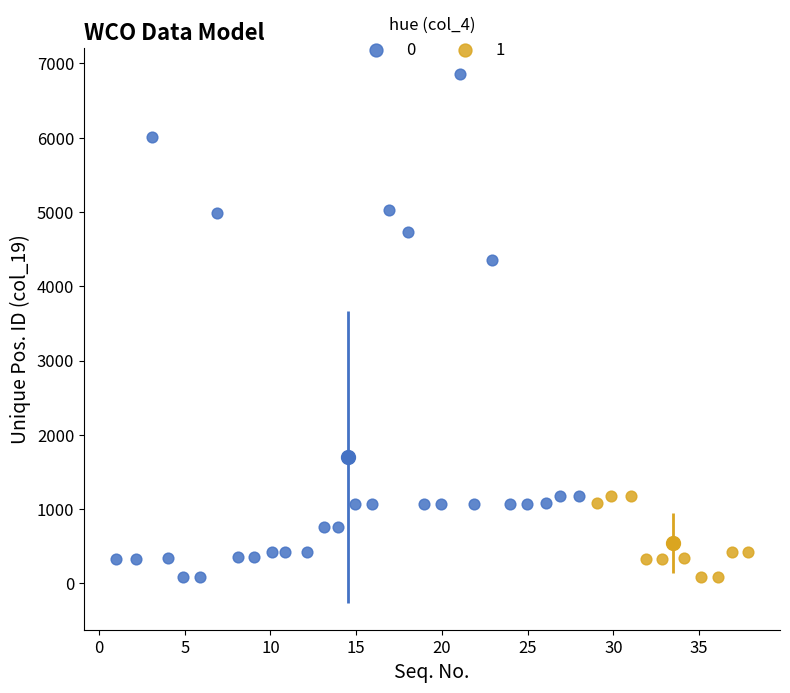

What are all the series names shown in the legend?

0, 1